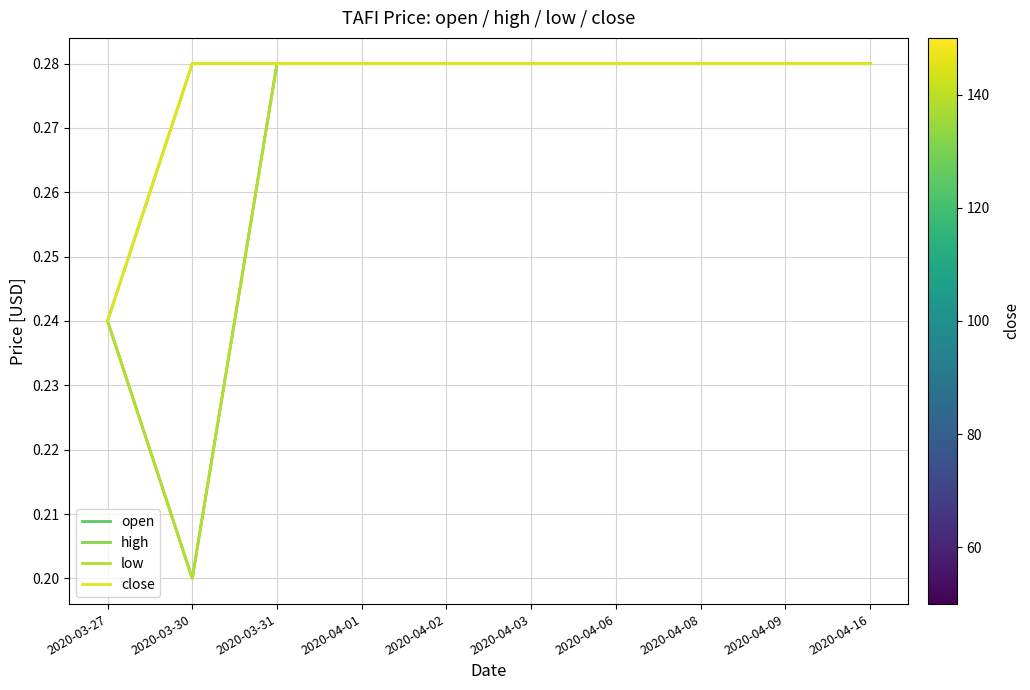

At which label is low closest to 0?

2020-03-30